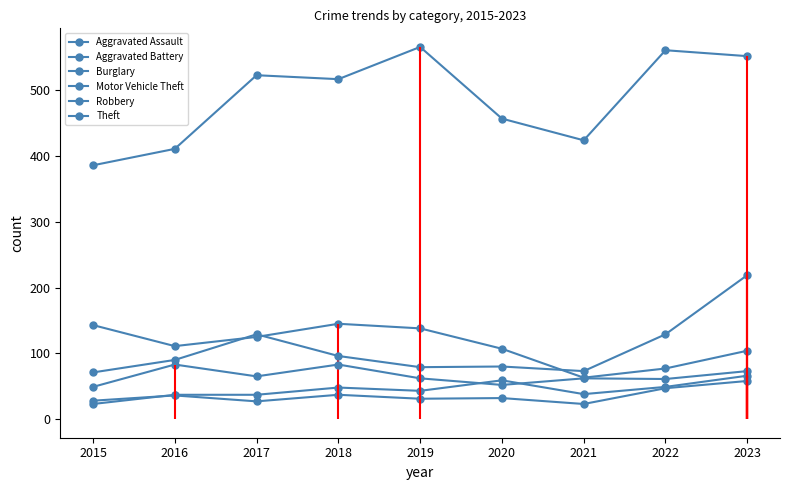

What is the maximum value for Burglary?

145